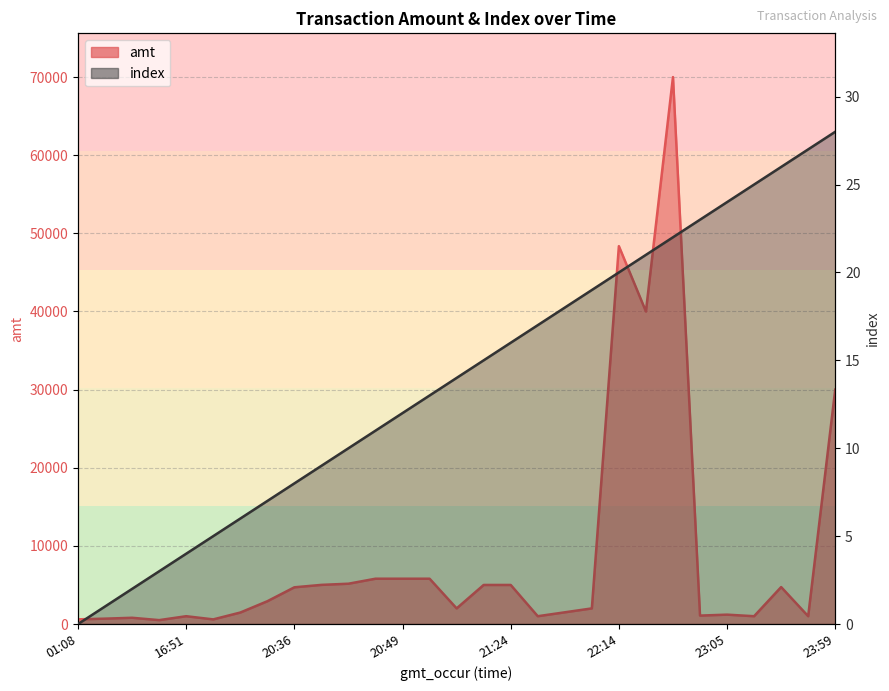

What is the label of the 24th point from the right?

2023-09-08 17:33:47